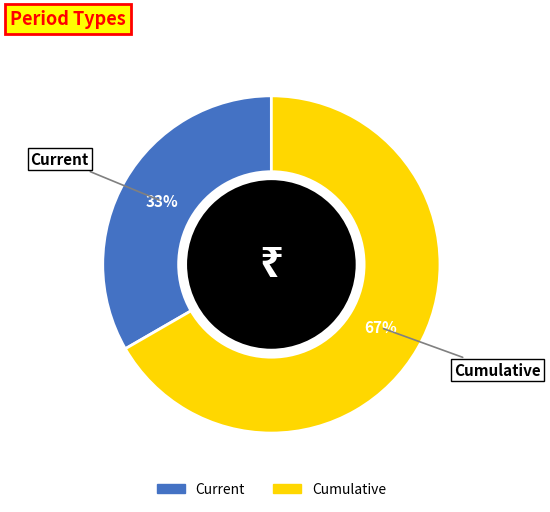

Is it true that Cumulative is 67% of the pie?

True